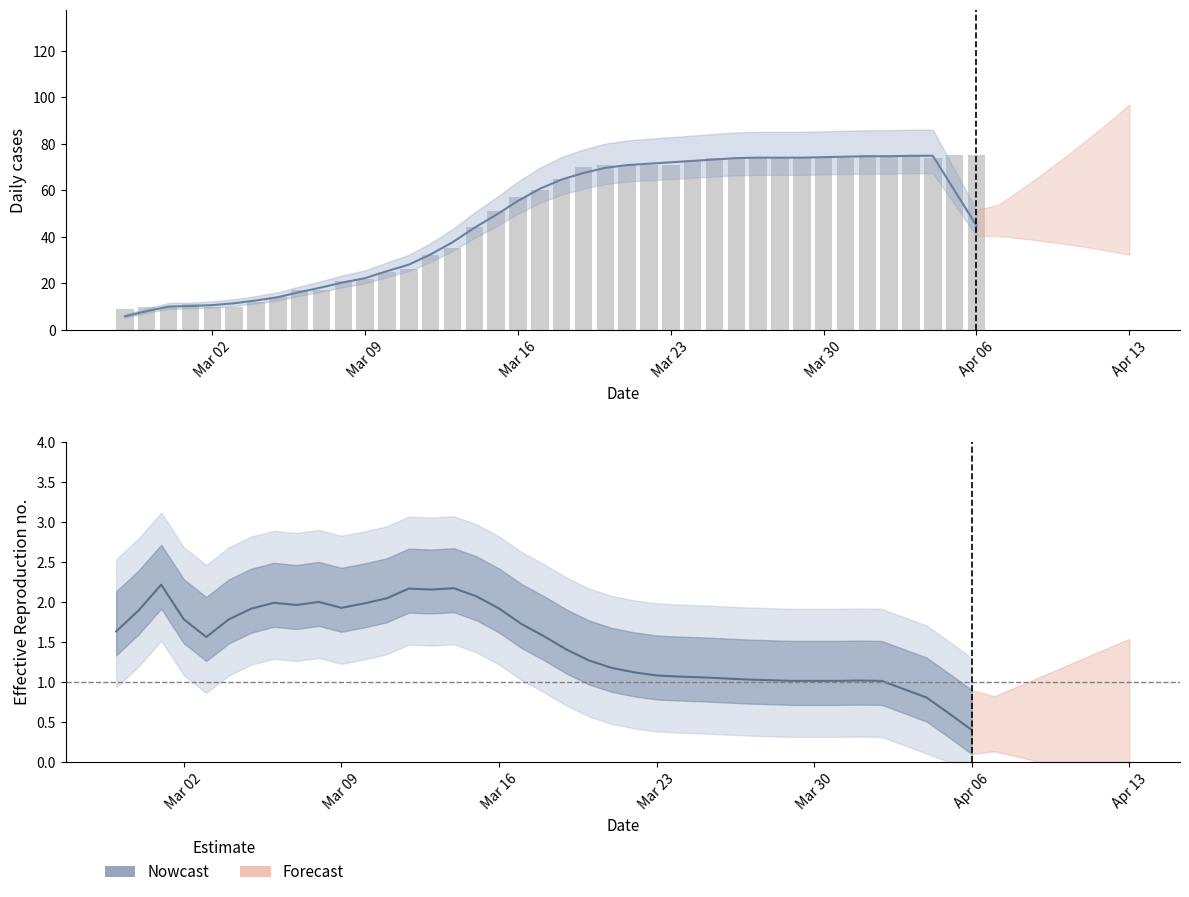

How many values are below 65?

20